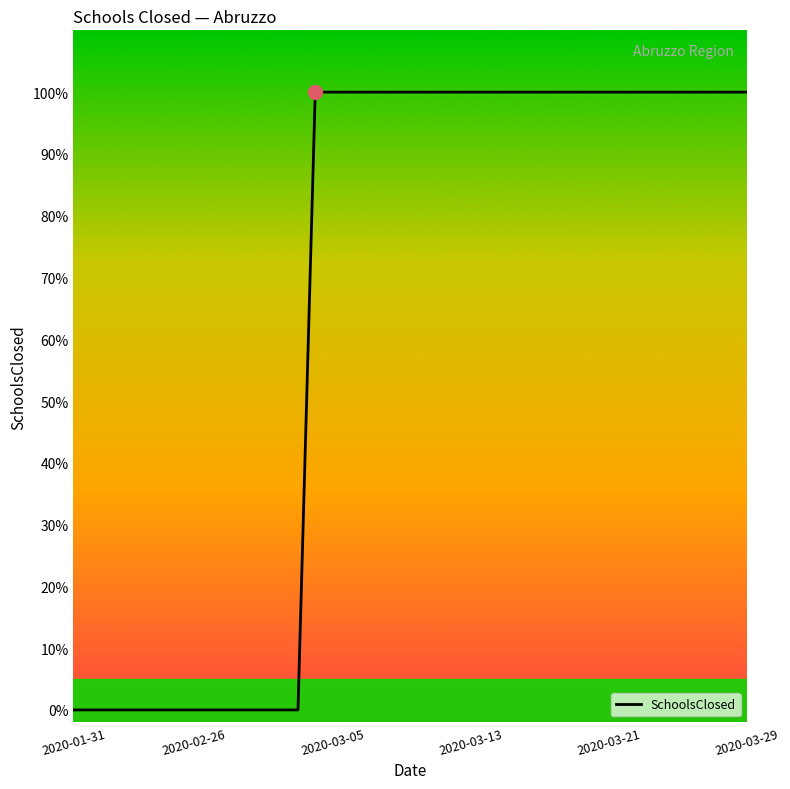

How many values are above zero?

26